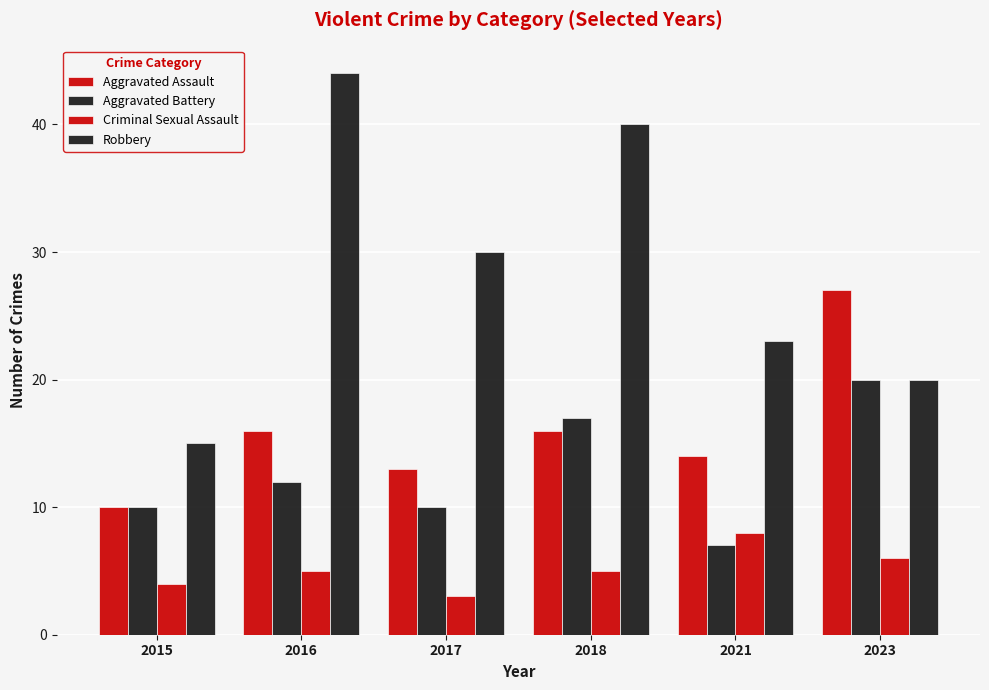

Which category has the highest value in the Robbery series?

2016